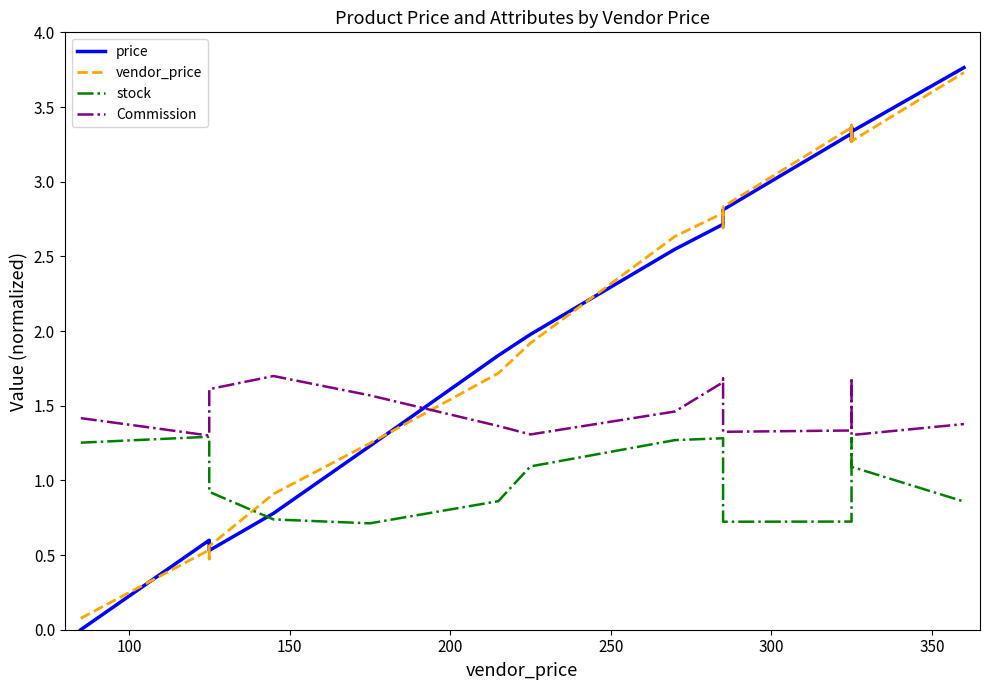

Does the chart have visible grid lines?

No